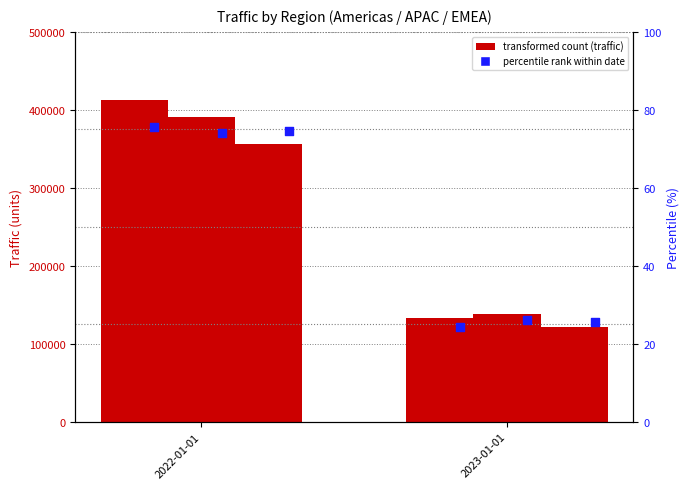

Which series has the largest total across all categories?

Americas